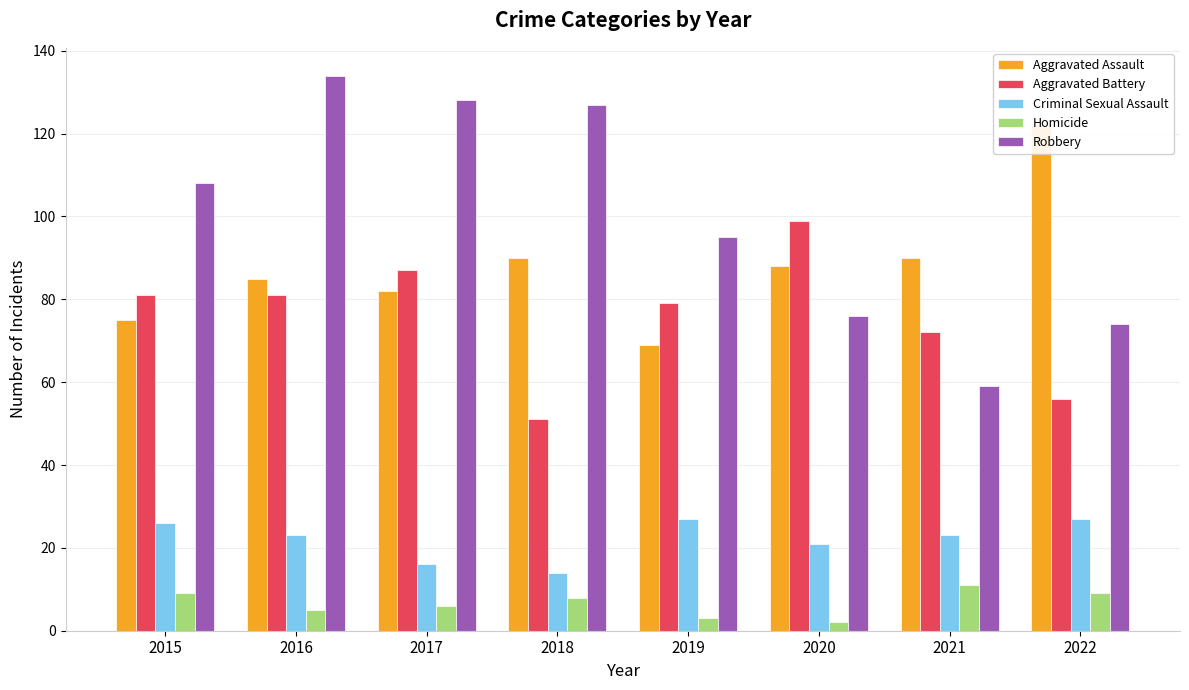

The value of Criminal Sexual Assault at 2018 is 4. True or false?

False